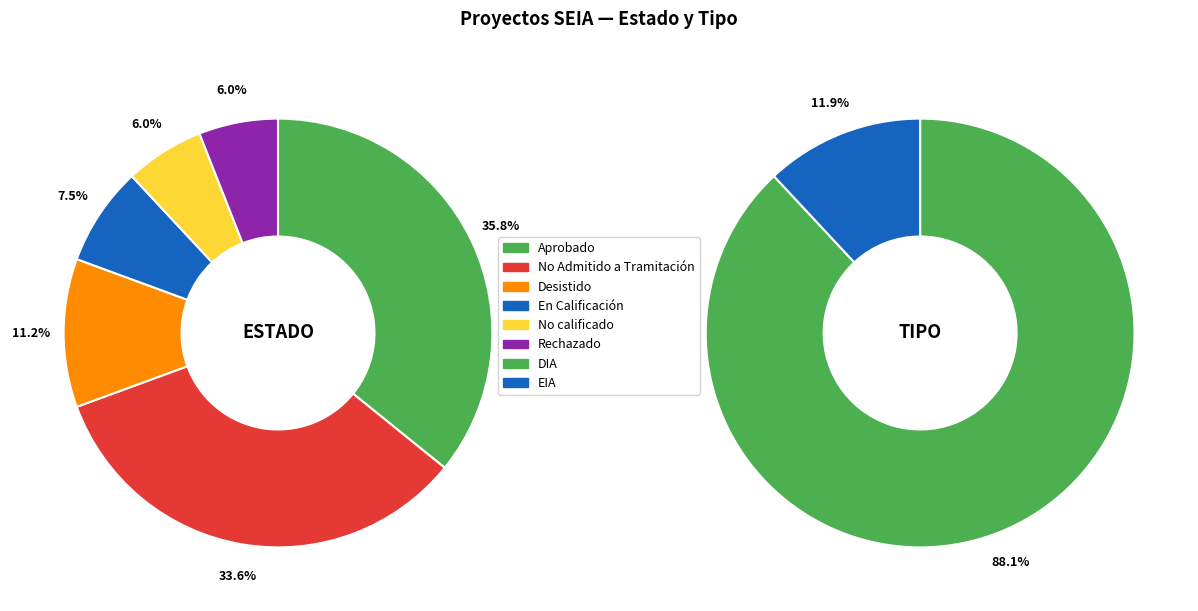

How many slices are in this pie chart?

6